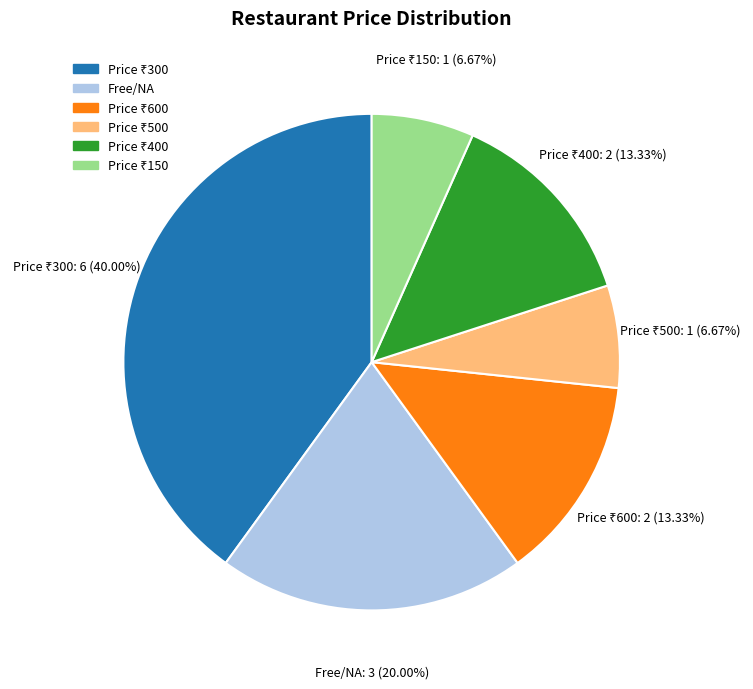

Is there any slice that represents more than half of the pie?

No